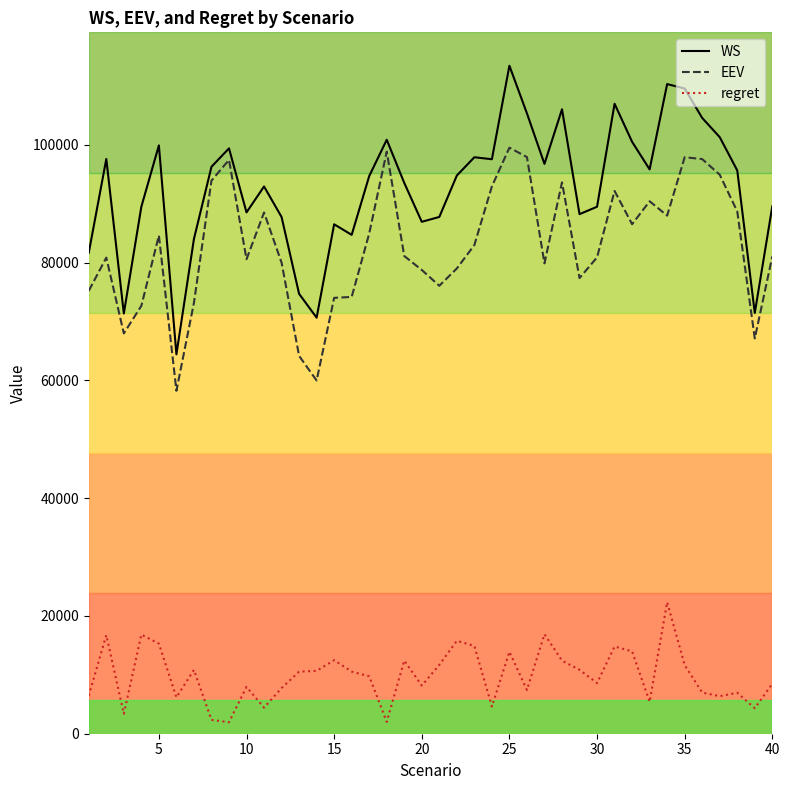

What are all the series names shown in the legend?

WS, EEV, regret